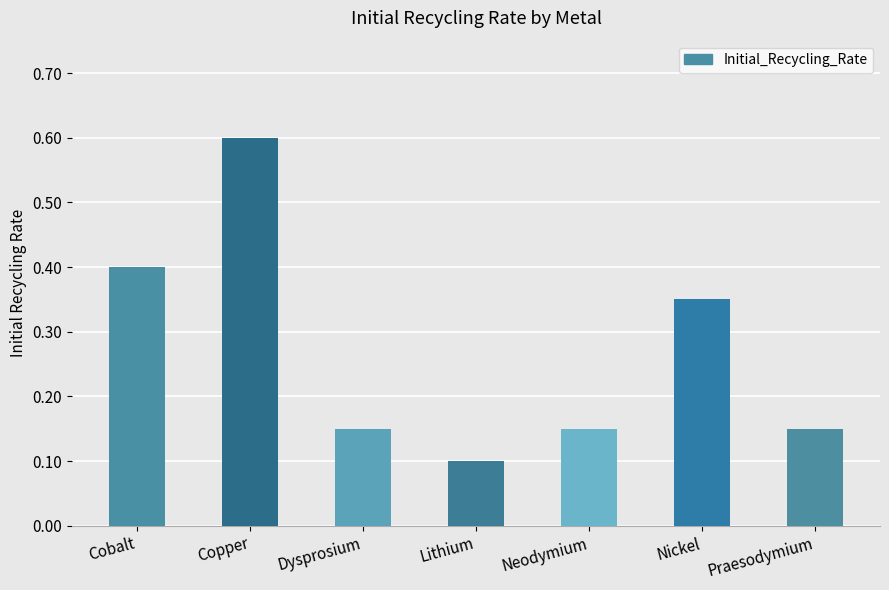

What is the label of the 7th bar from the right?

Cobalt